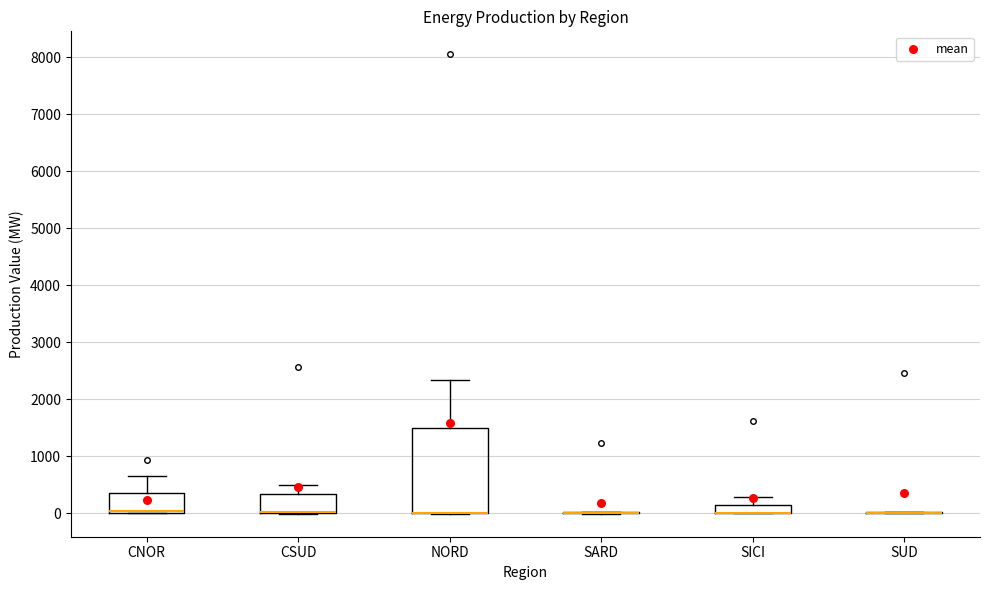

Comparing the boxes themselves (not the whiskers), which one is the tallest?

NORD